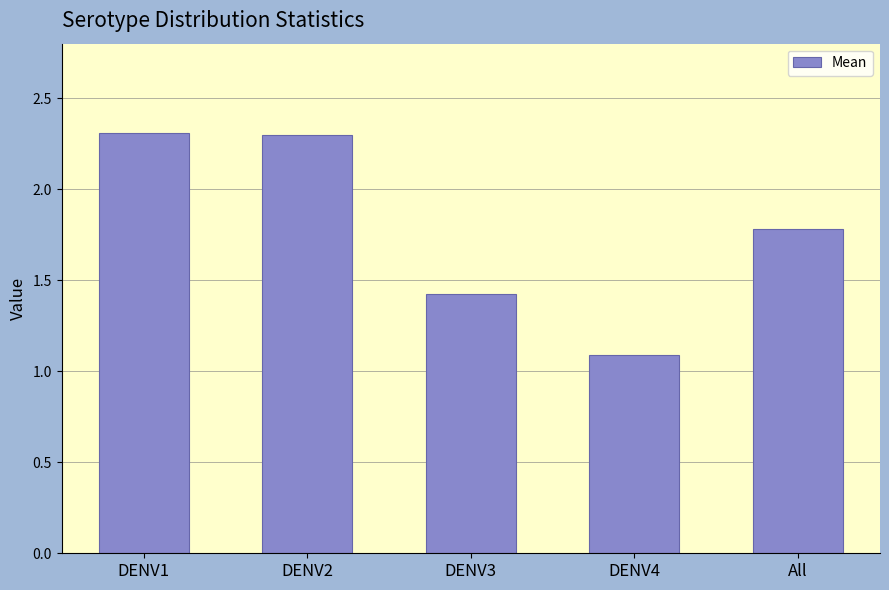

Reading left to right, transcribe all the data shown in this chart.

2.3	2.3	1.4	1.1	1.8